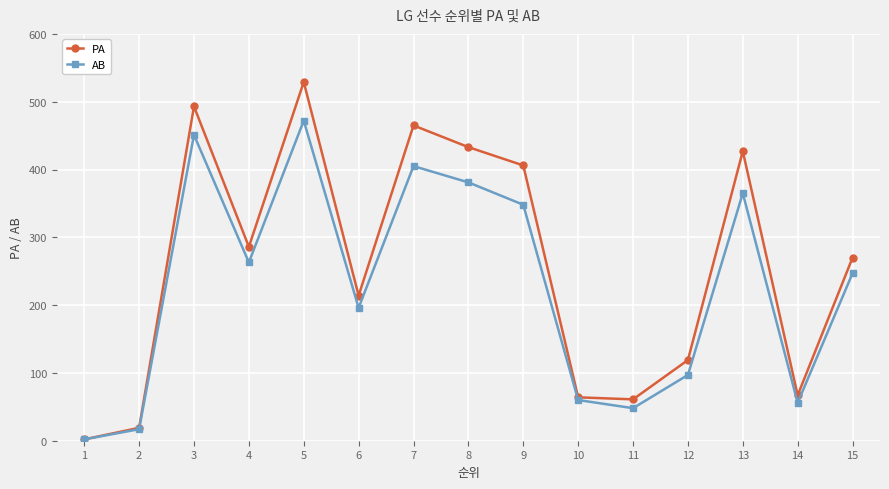

What is the approximate value of PA at 4?

286